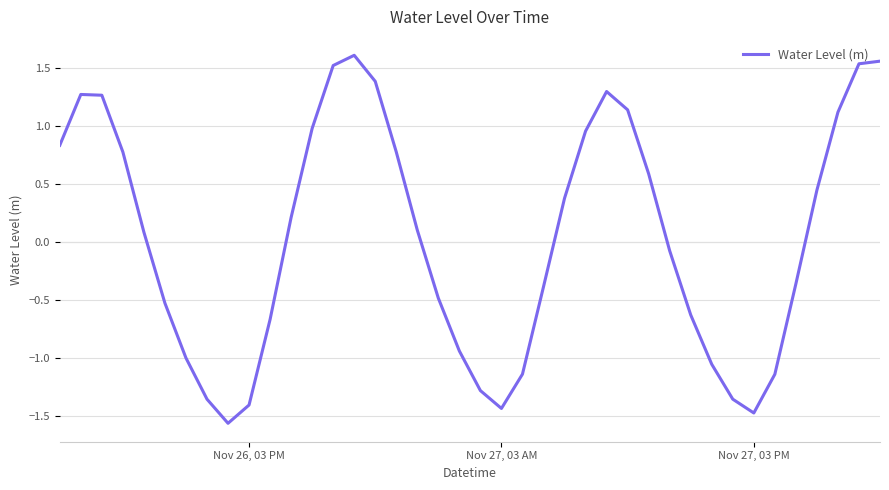

What is the difference between the maximum and minimum values?

3.2